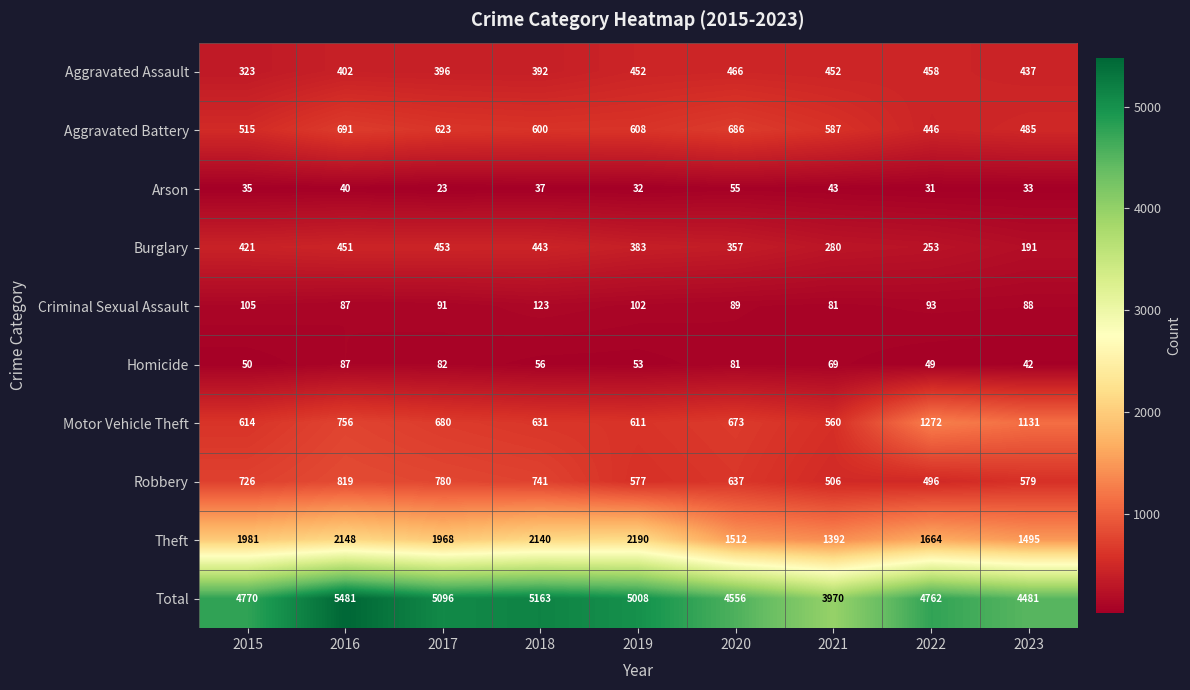

What is the difference between the Aggravated Battery values at 2017 and 2015?

108